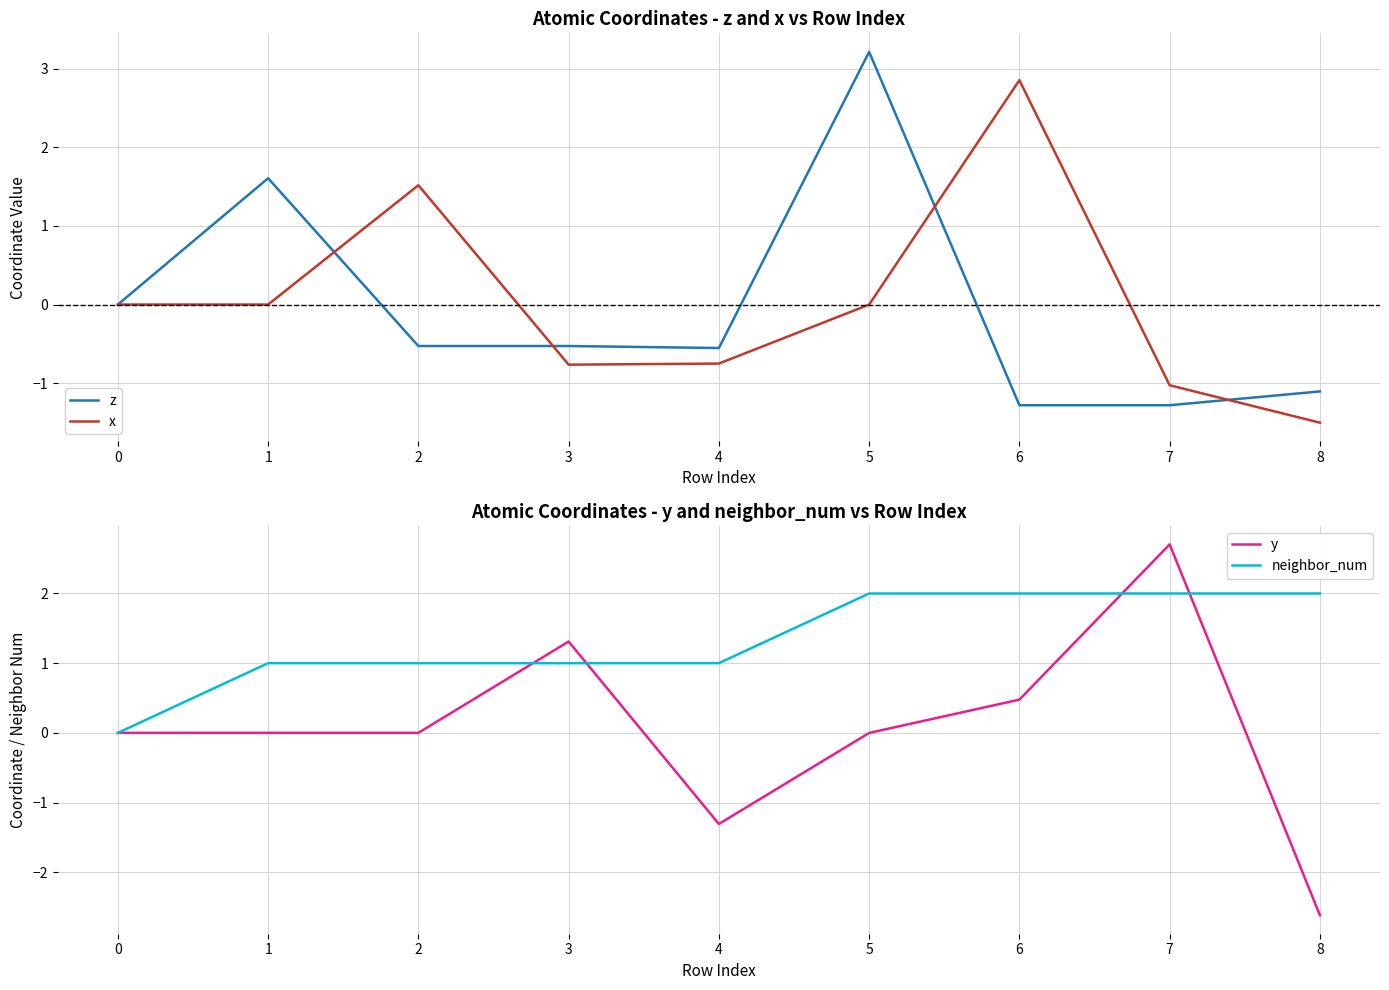

What is the value of the y point at the 4th from the left?

1.3